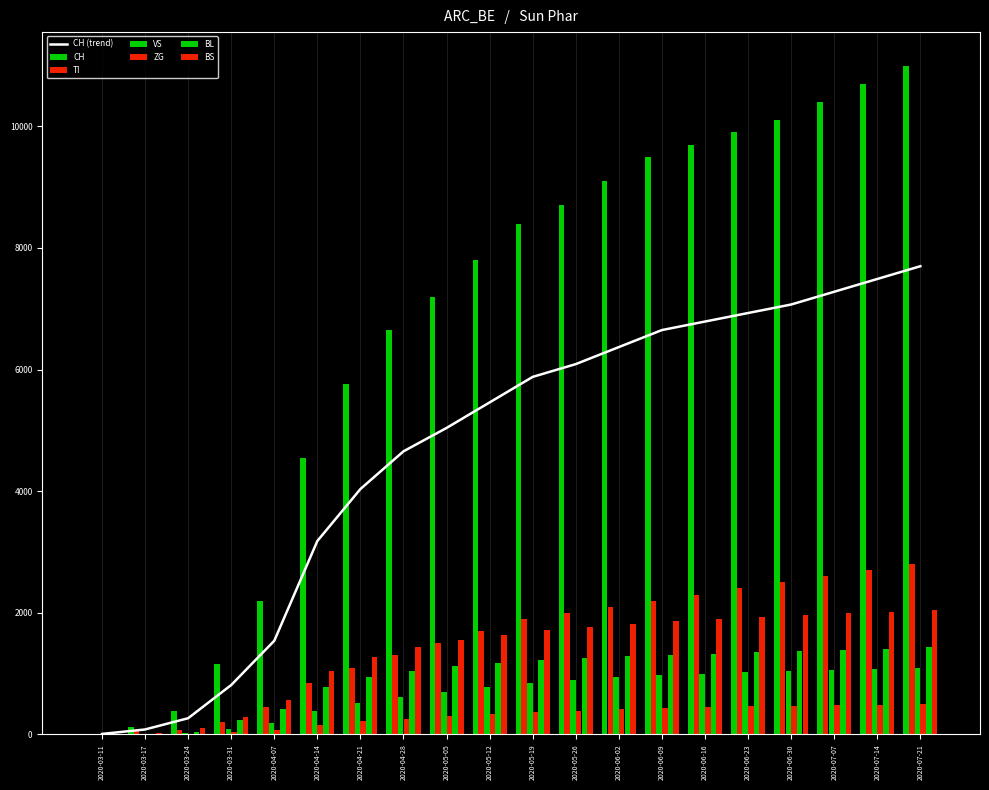

How many bars are there in each group?

6